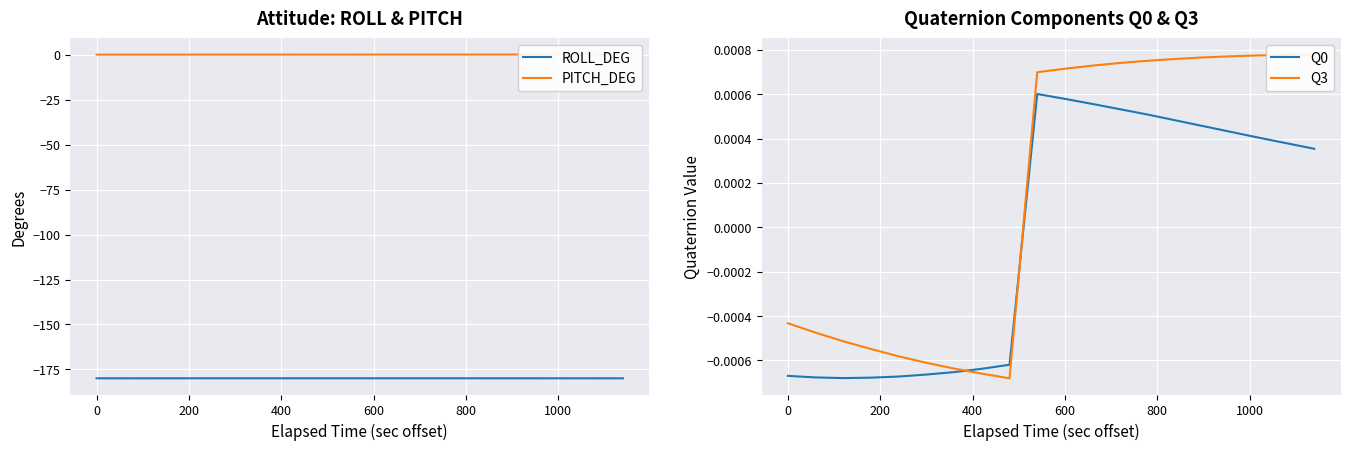

How many interior local peaks does the ROLL_DEG series have?

1